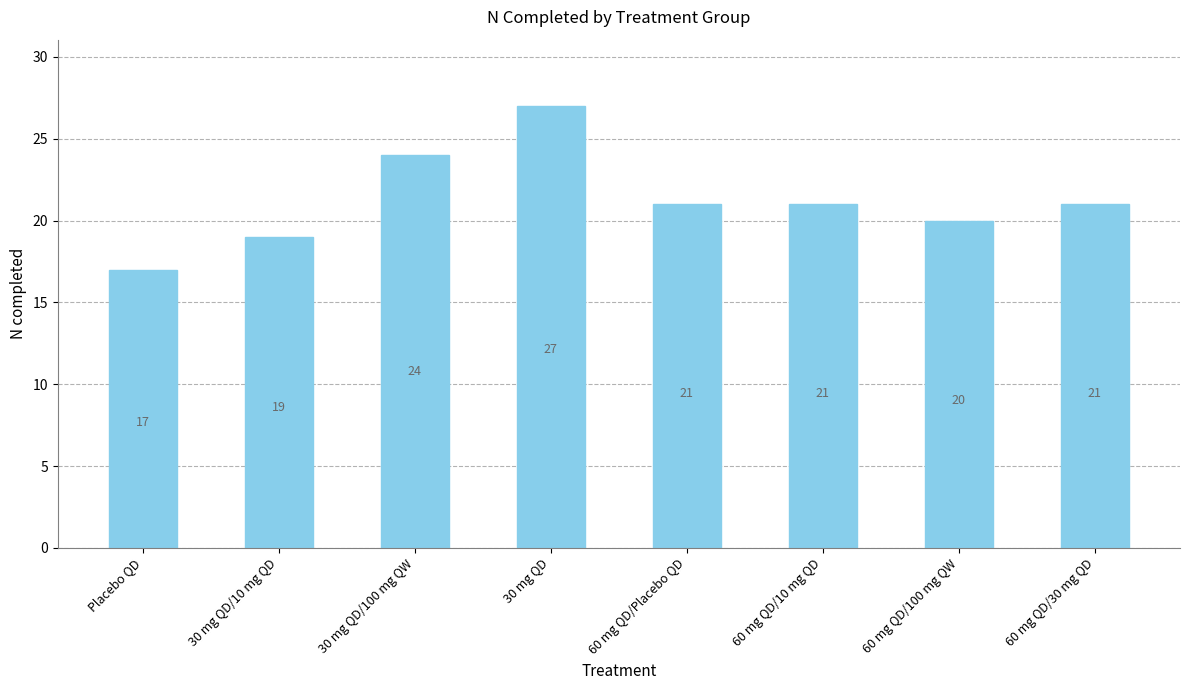

What is the approximate value at Placebo QD?

17